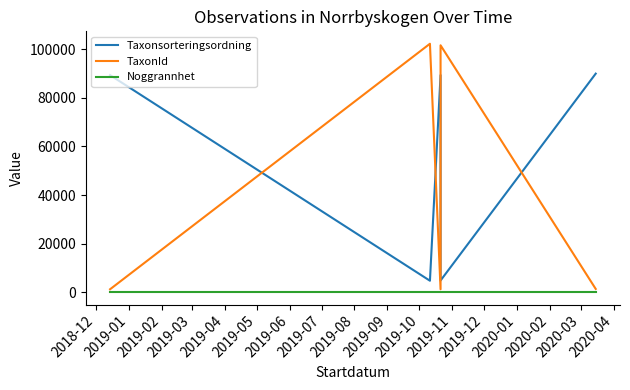

What is the sum of all TaxonId values?

207724